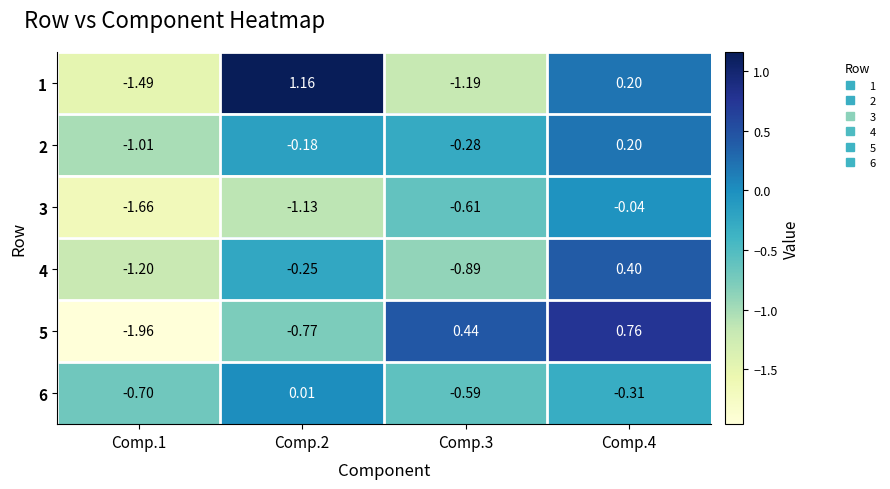

Is the value of 3 at Comp.1 greater than the value of 5 at Comp.2?

No